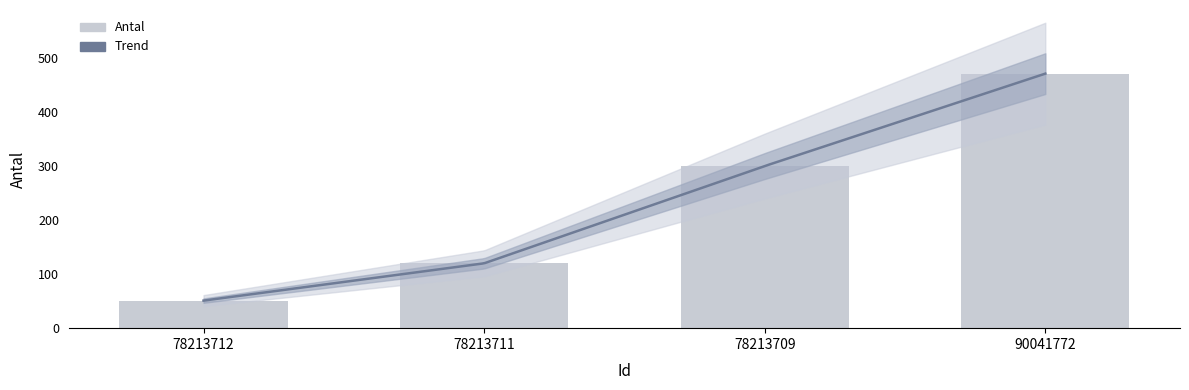

What is the value of the 4th bar from the left?

471